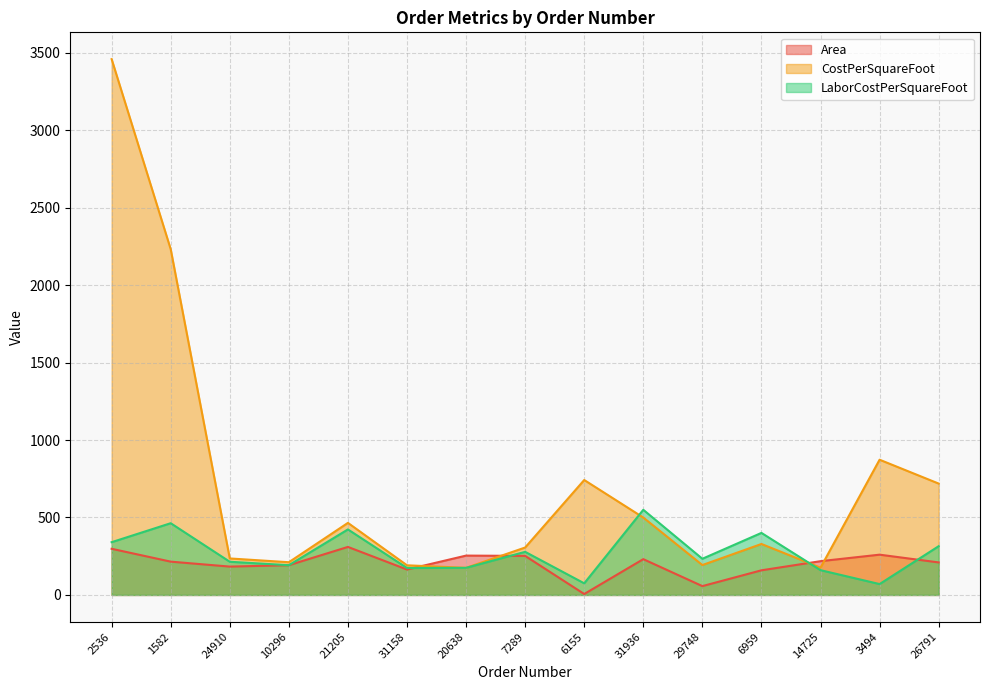

How many lines are shown in the chart?

3